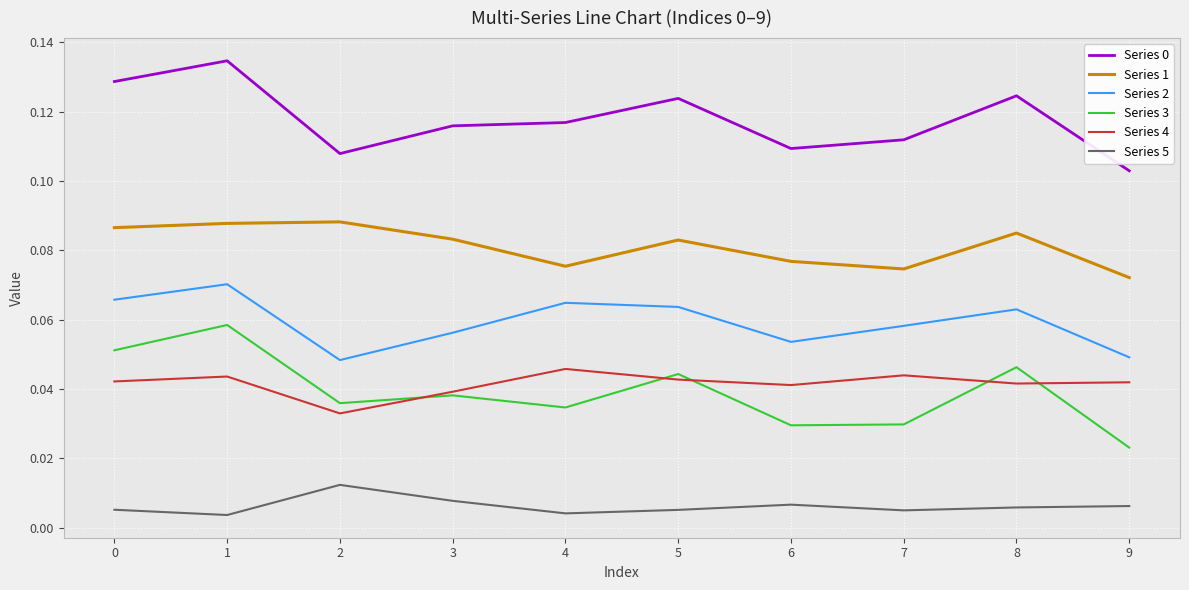

Count the Series 2 values in the range 0 to 1.

10